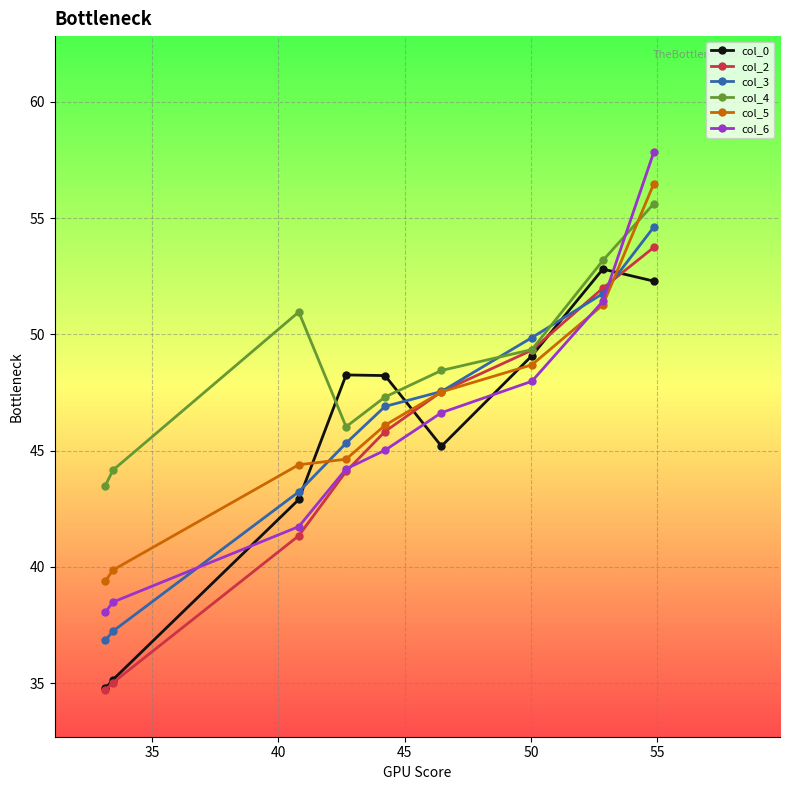

What is the value of the col_2 point at the 8th from the left?

52.0